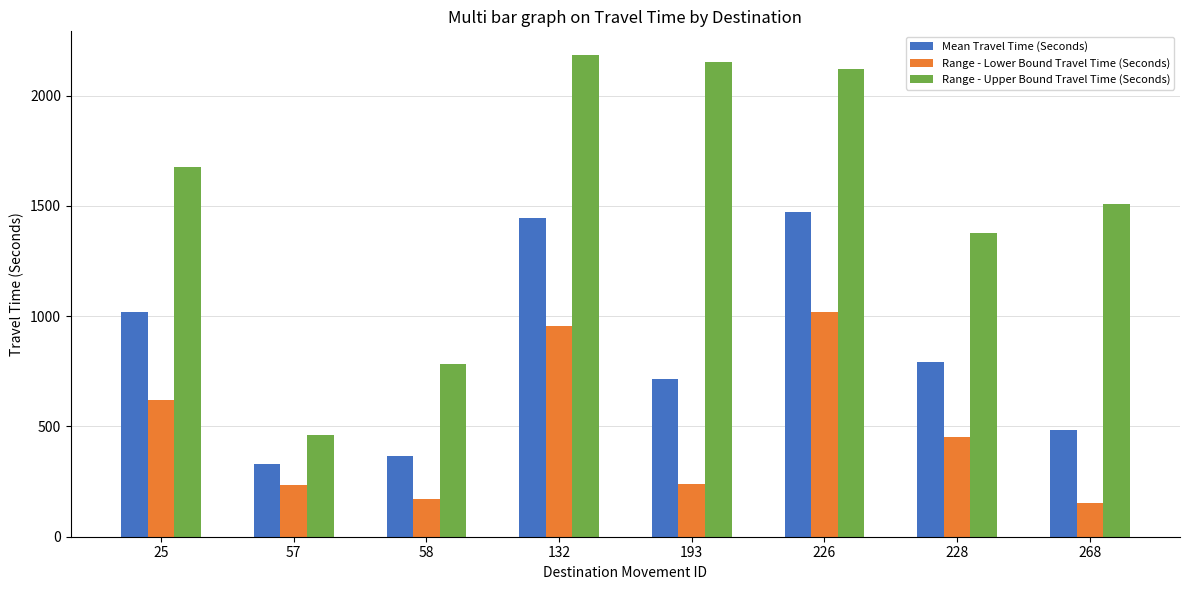

Between 25 and 193, which series saw the biggest shift?

Range - Upper Bound Travel Time (Seconds)